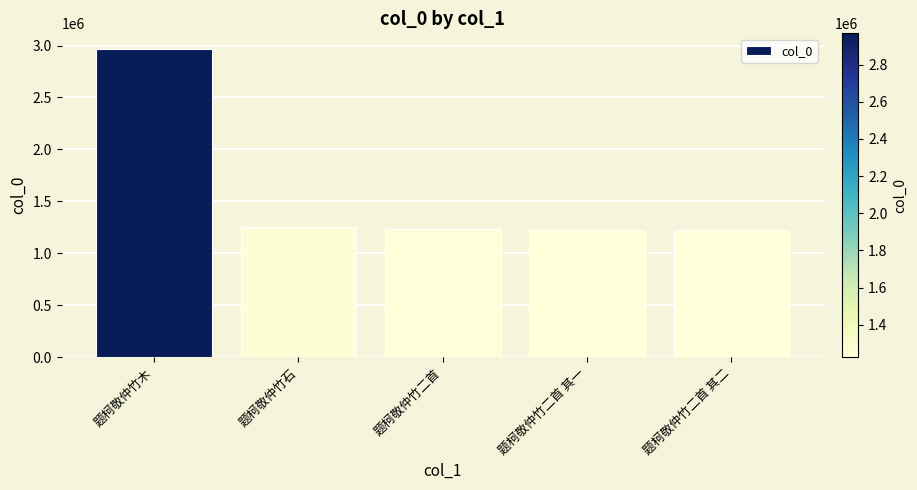

What is the smallest value displayed?

1225697